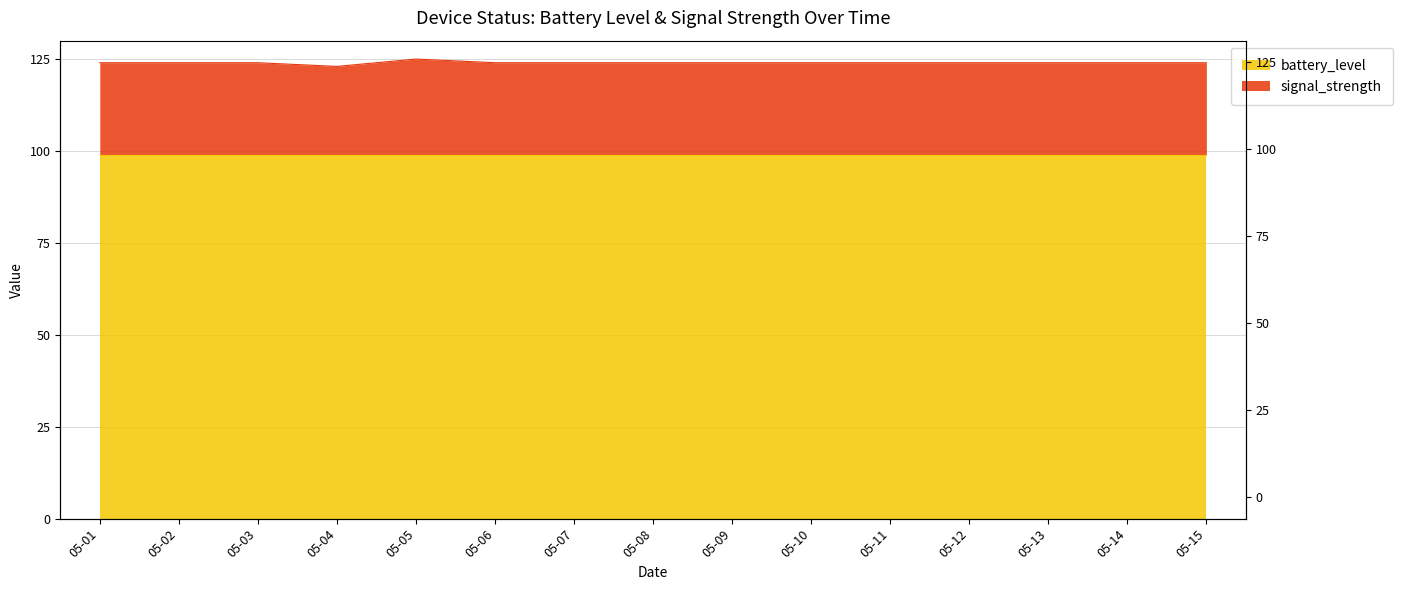

Reading left to right, extract all data points from this chart.

124	124	124	123	125	124	124	124	124	124	124	124	124	124	124